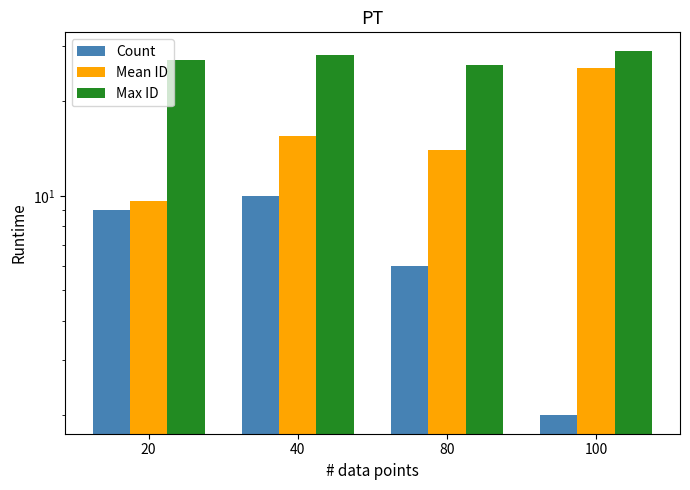

What is the total value across all series at 20?

45.6